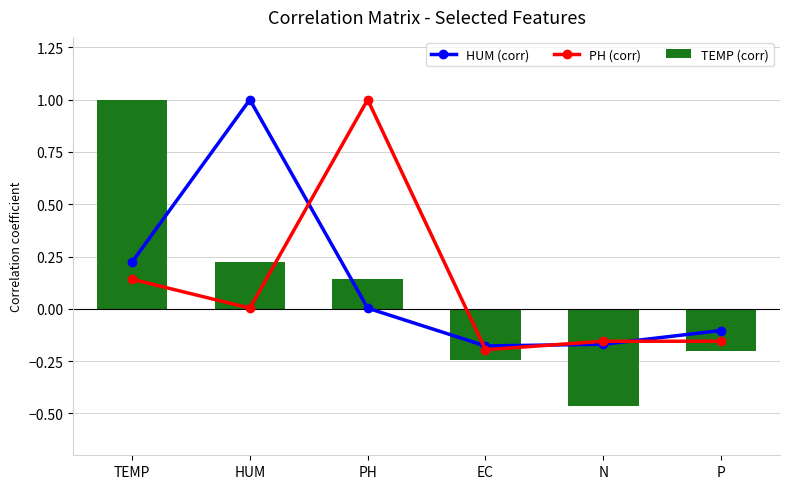

Is it true that PH (corr) equals 1.0 at PH?

True